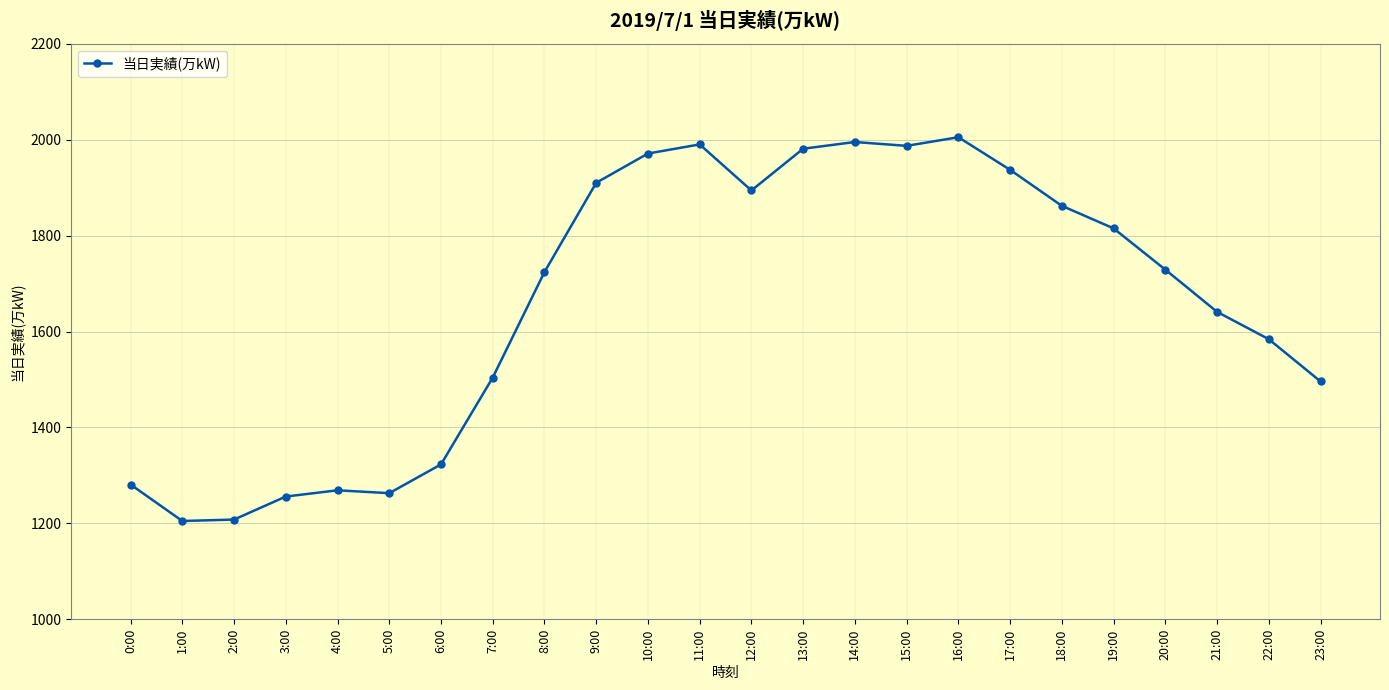

How many lines are shown in the chart?

1